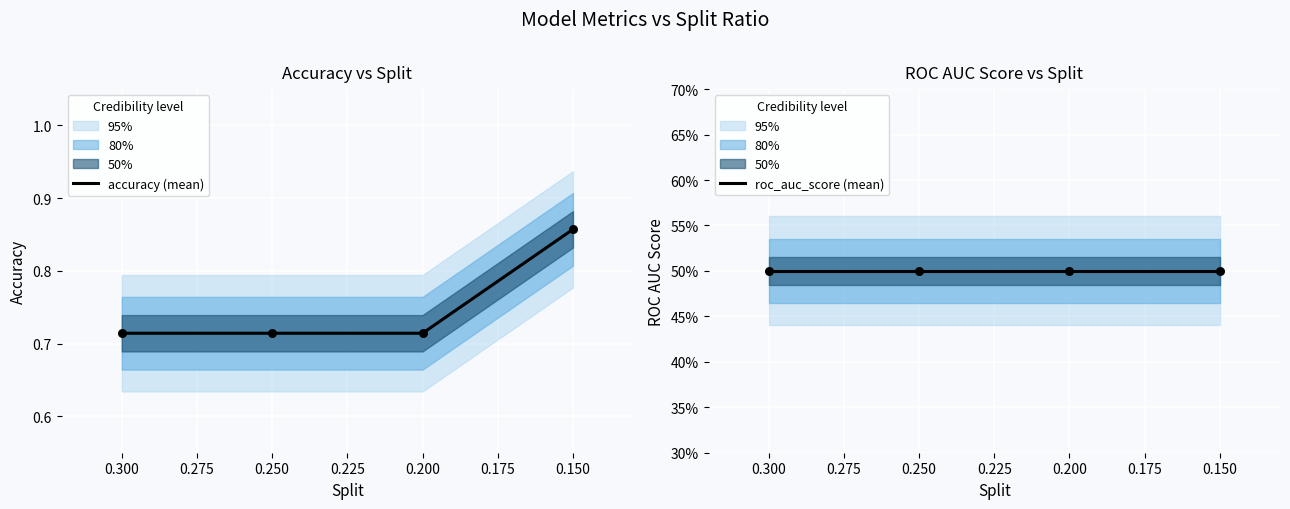

Which series contains the lowest Y value?

roc_auc_score (mean)